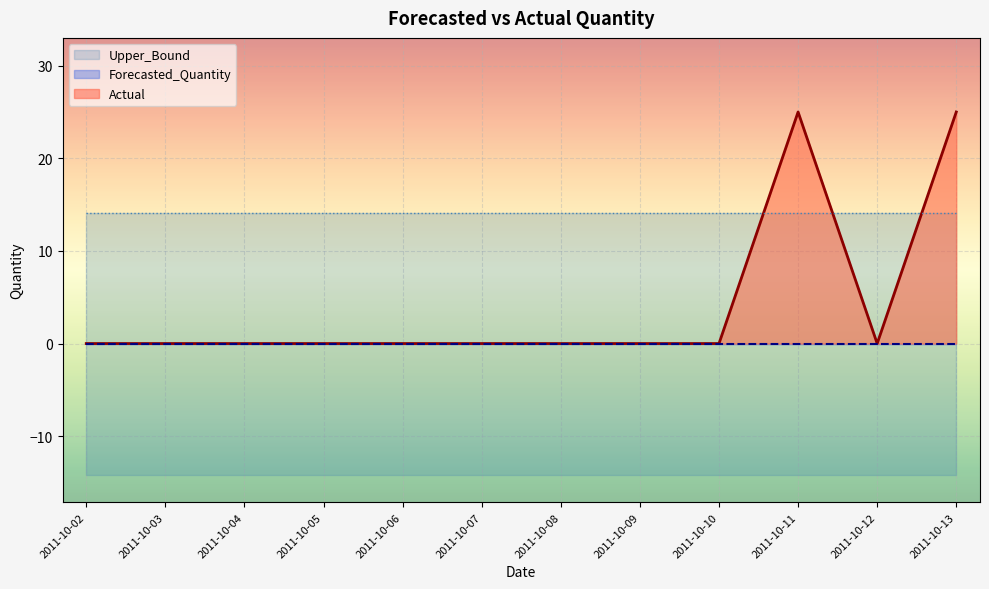

Which series has the largest total across all categories?

Upper_Bound